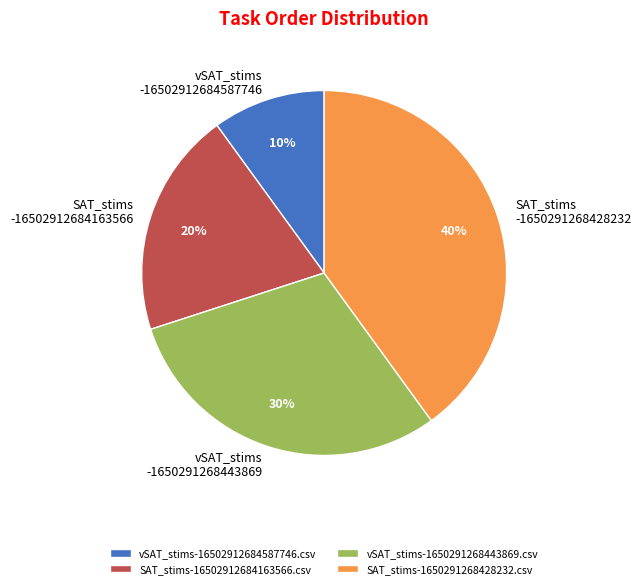

To the nearest percent, what portion does SAT_stims-16502912684163566.csv represent?

20%